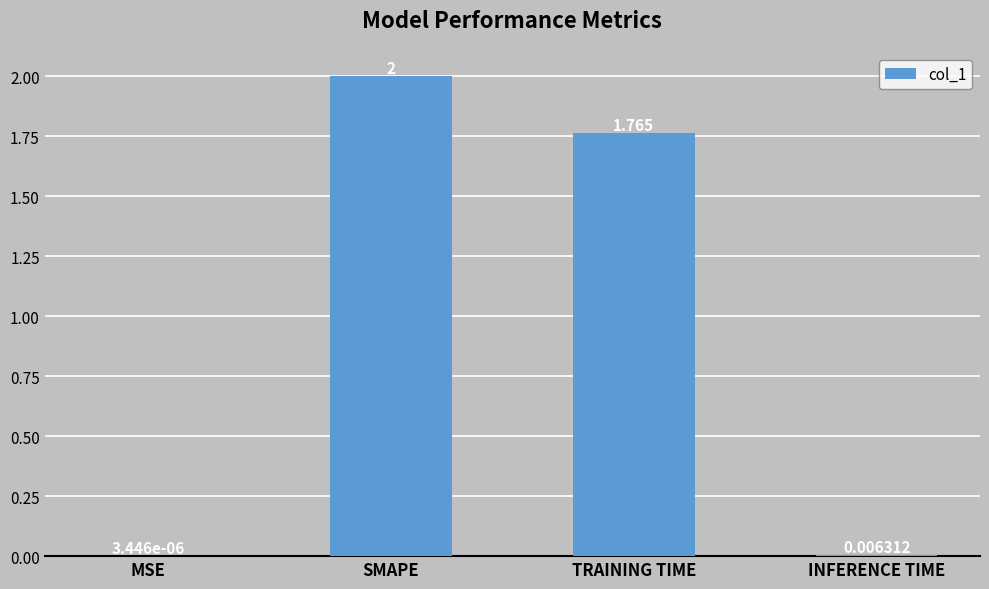

Does the chart contain stacked bars?

No